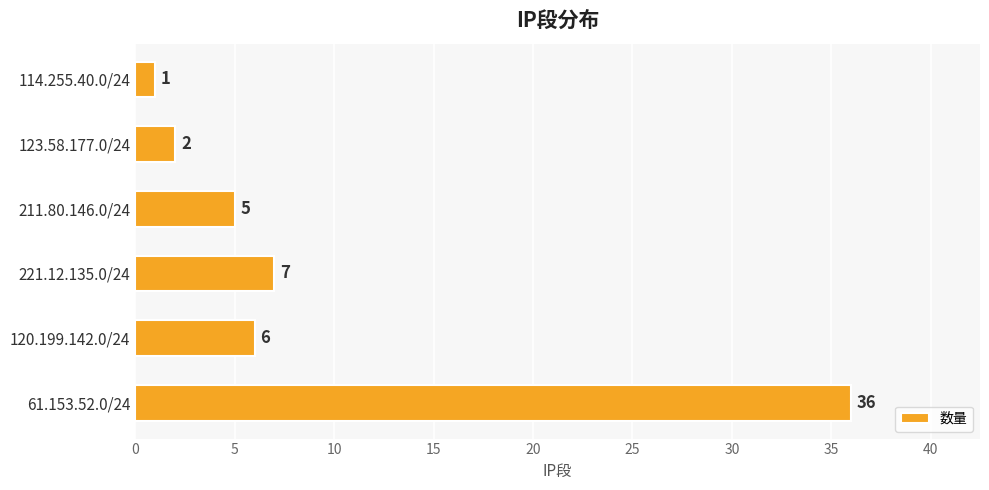

Are the bars horizontal?

Yes